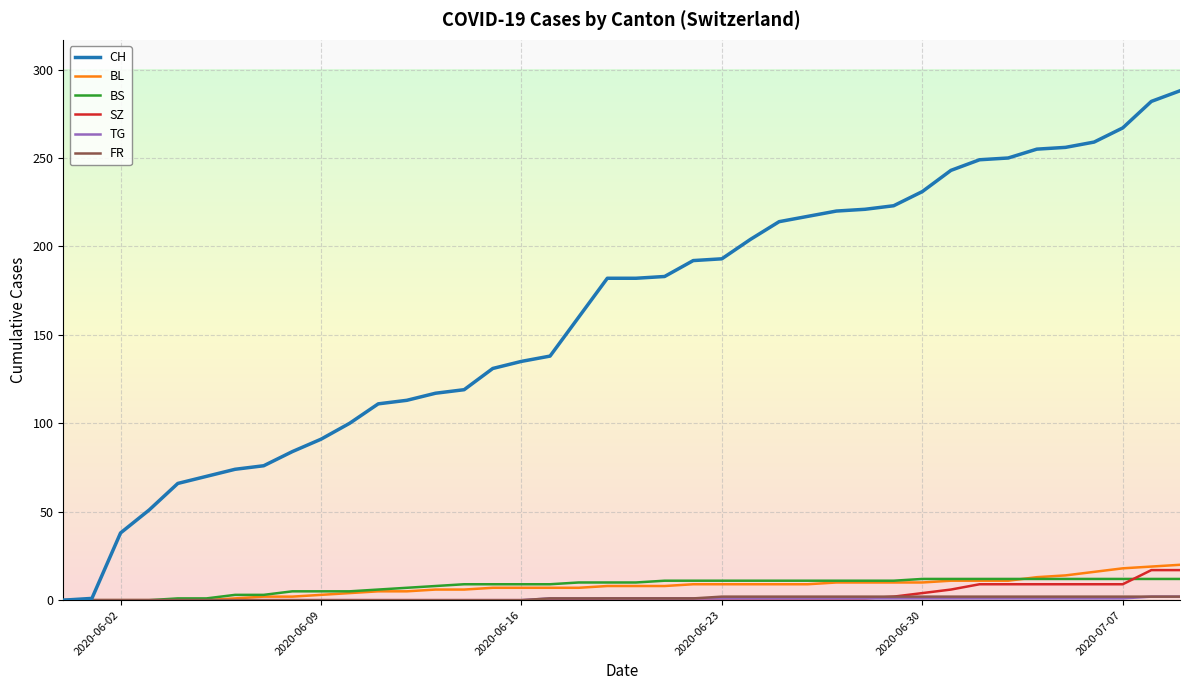

What is the maximum value for BL?

20